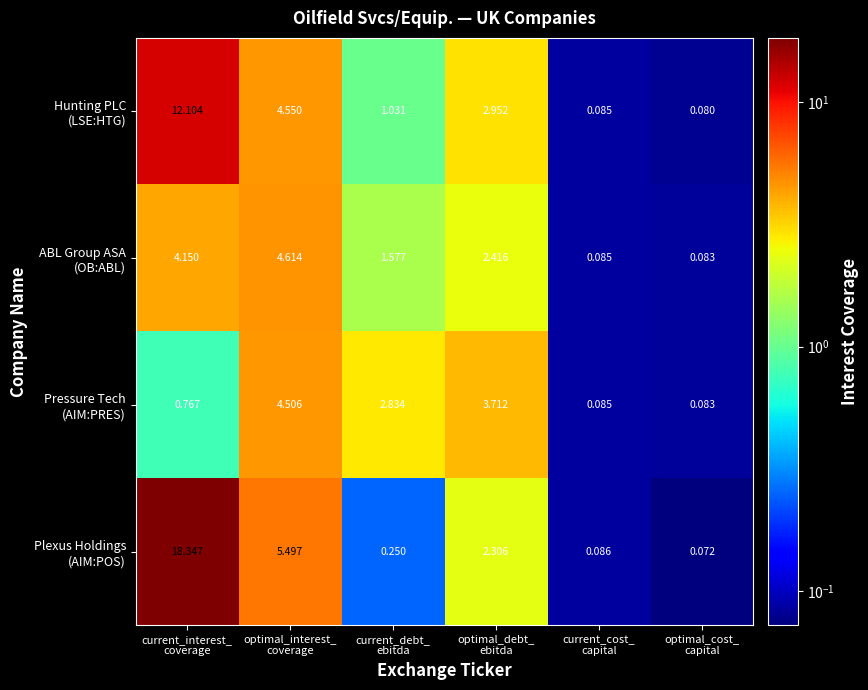

Between optimal_interest_ coverage and current_cost_ capital, which series saw the biggest shift?

Plexus Holdings (AIM:POS)